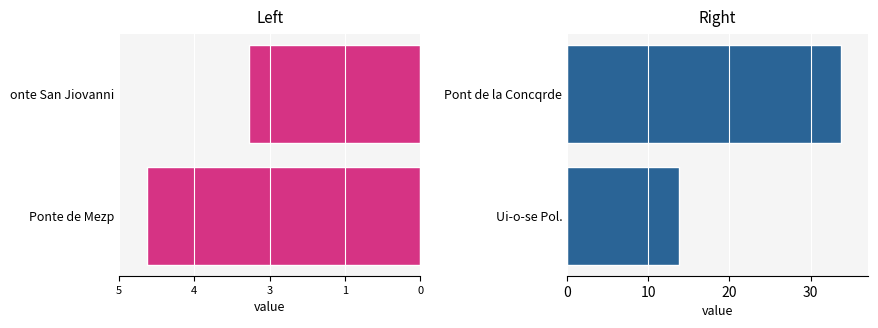

What is the difference between the maximum and minimum values in the Right series?

20.0